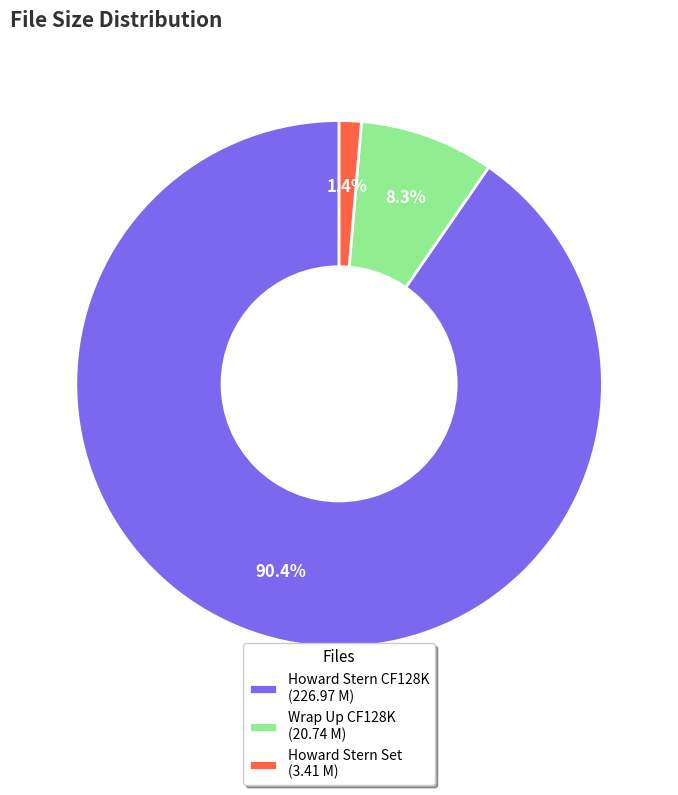

What percentage is the Howard Stern Set slice, to the nearest percent?

1%